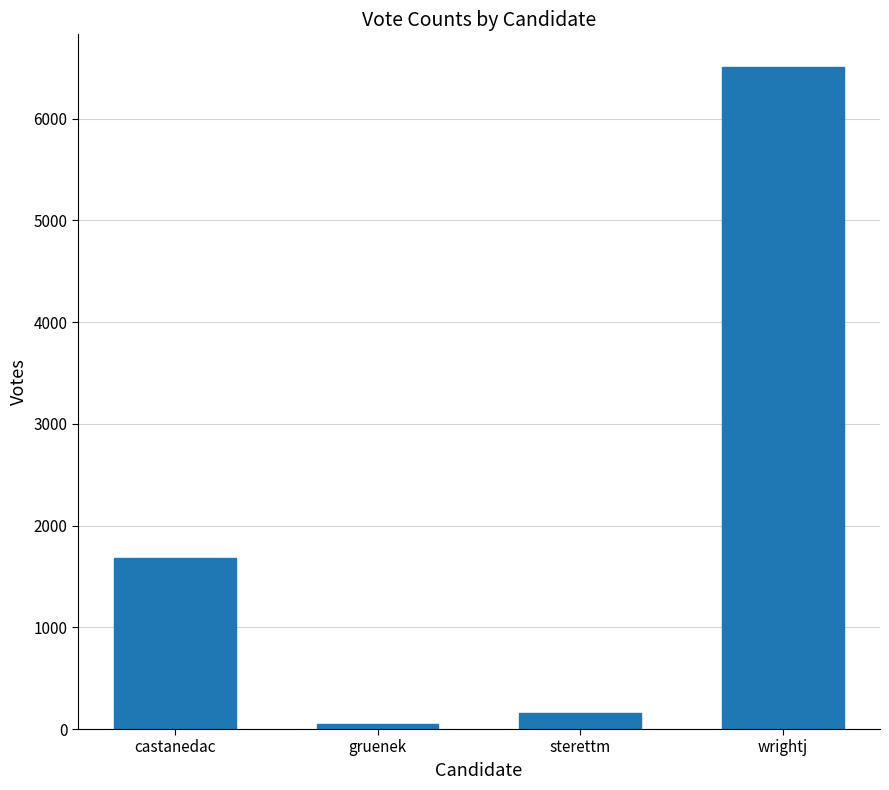

List the labels in order of value, smallest first.

gruenek, sterettm, castanedac, wrightj